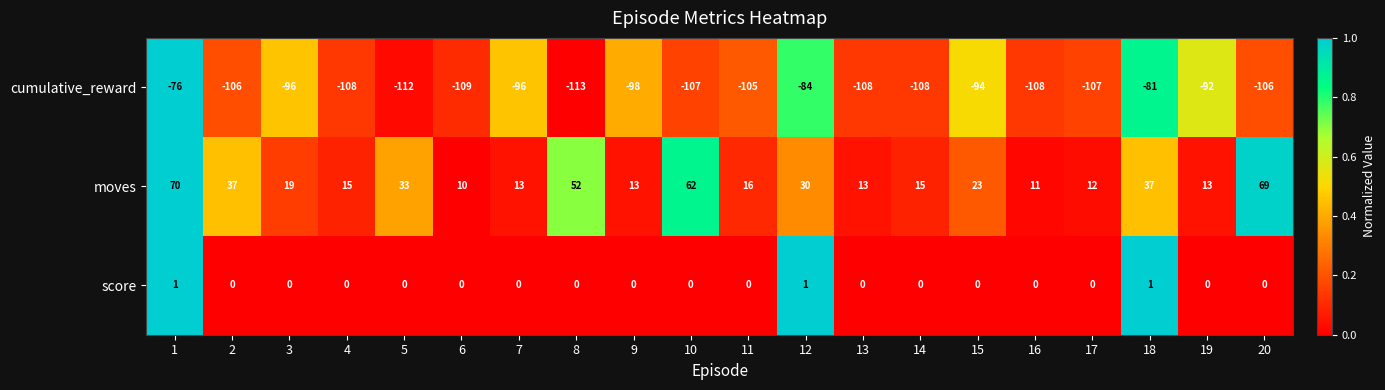

At 8, list the series in order from smallest to largest.

cumulative_reward, score, moves